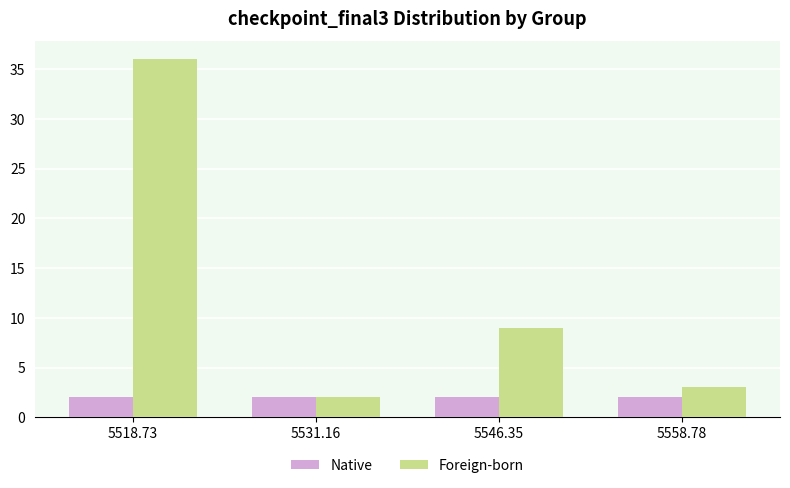

How many groups of bars are there?

4